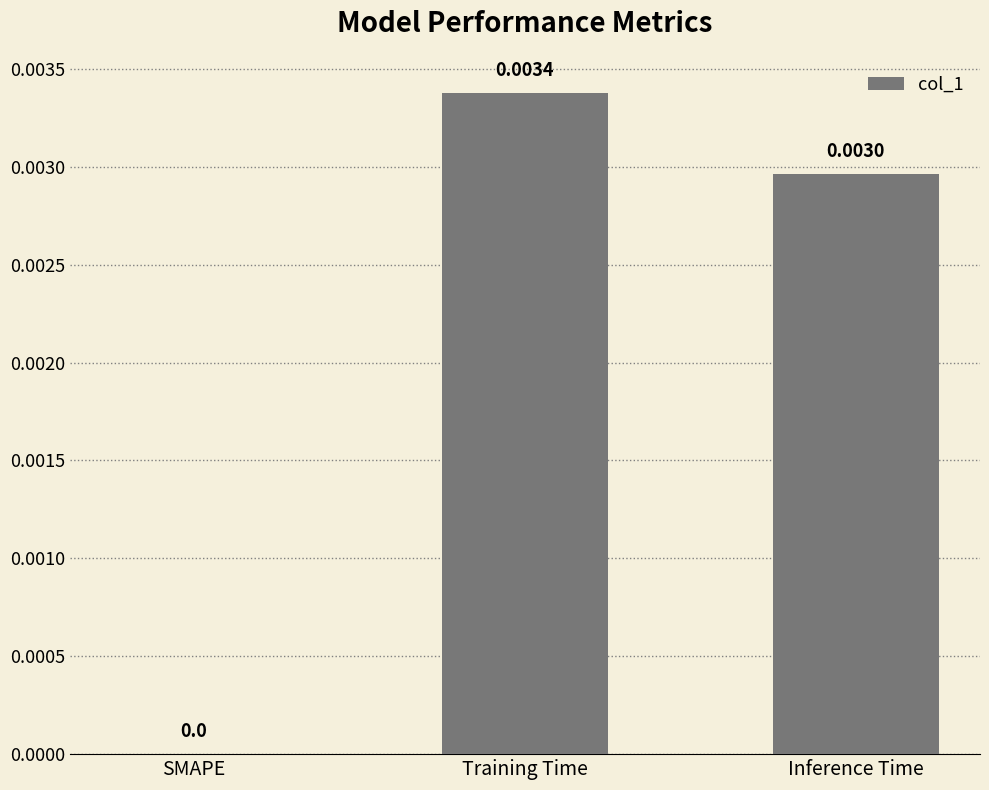

The chart shows a value of 0.0 at Inference Time. True or false?

True